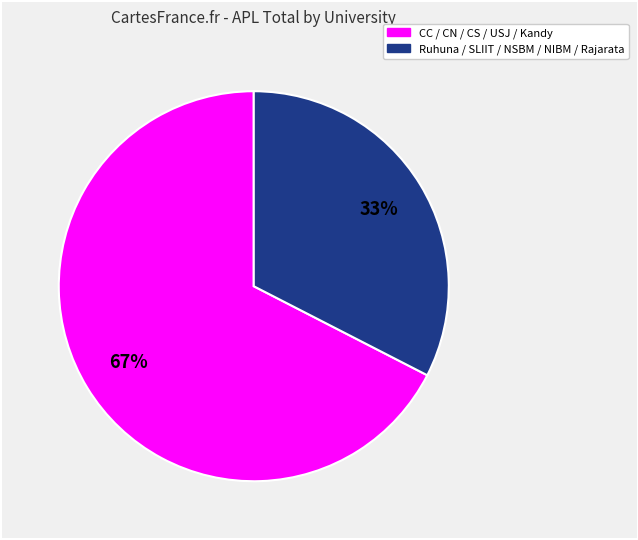

Count the number of slices in the pie.

2